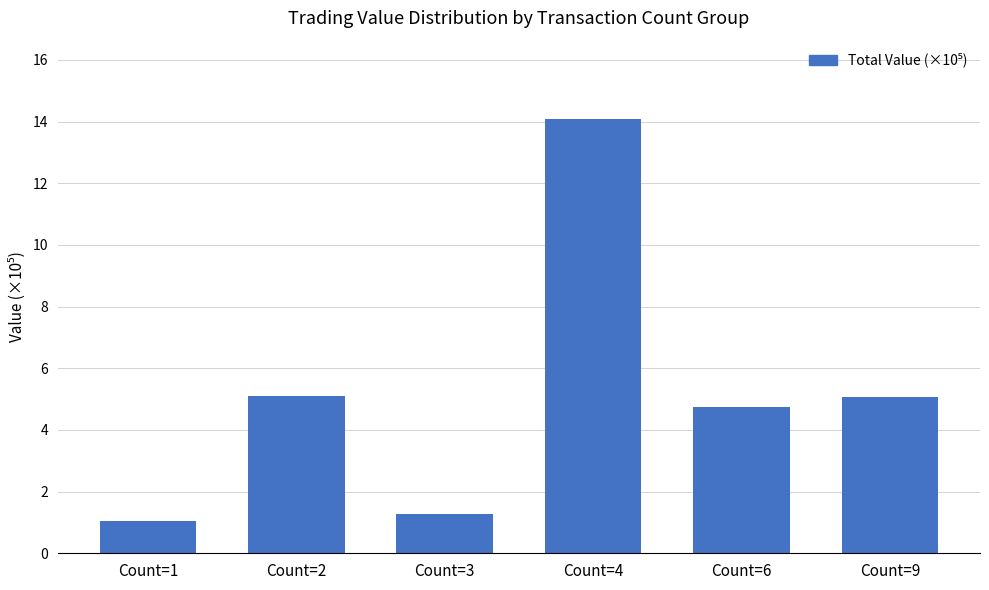

Reading left to right, extract all data points from this chart.

Count=1=1.1	Count=2=5.1	Count=3=1.3	Count=4=14.1	Count=6=4.7	Count=9=5.1